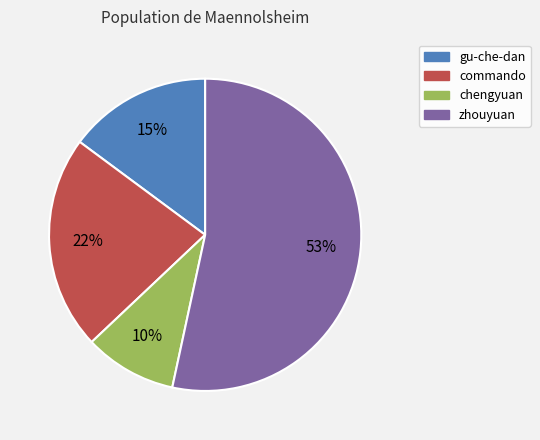

What is the ratio of the value at gu-che-dan to the value at zhouyuan?

0.3